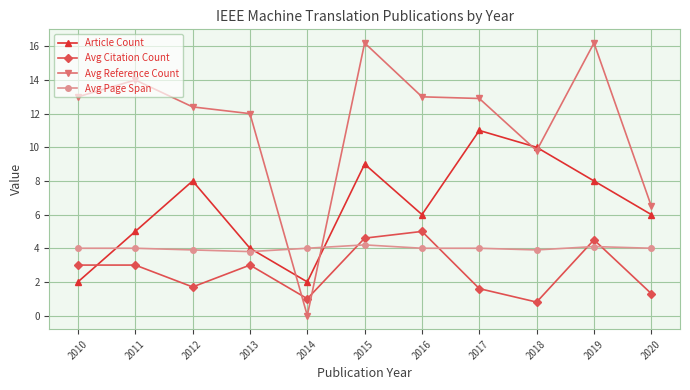

What is the difference between the maximum and minimum values in the Article Count series?

9.0